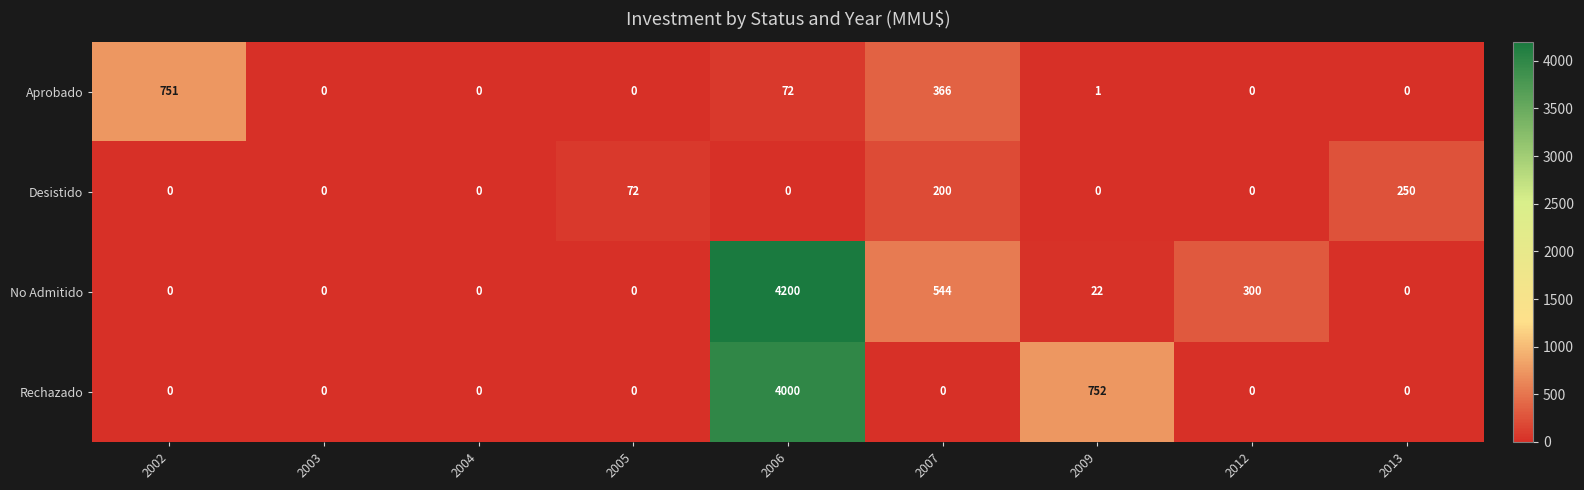

How many data points in Aprobado are above 0?

4